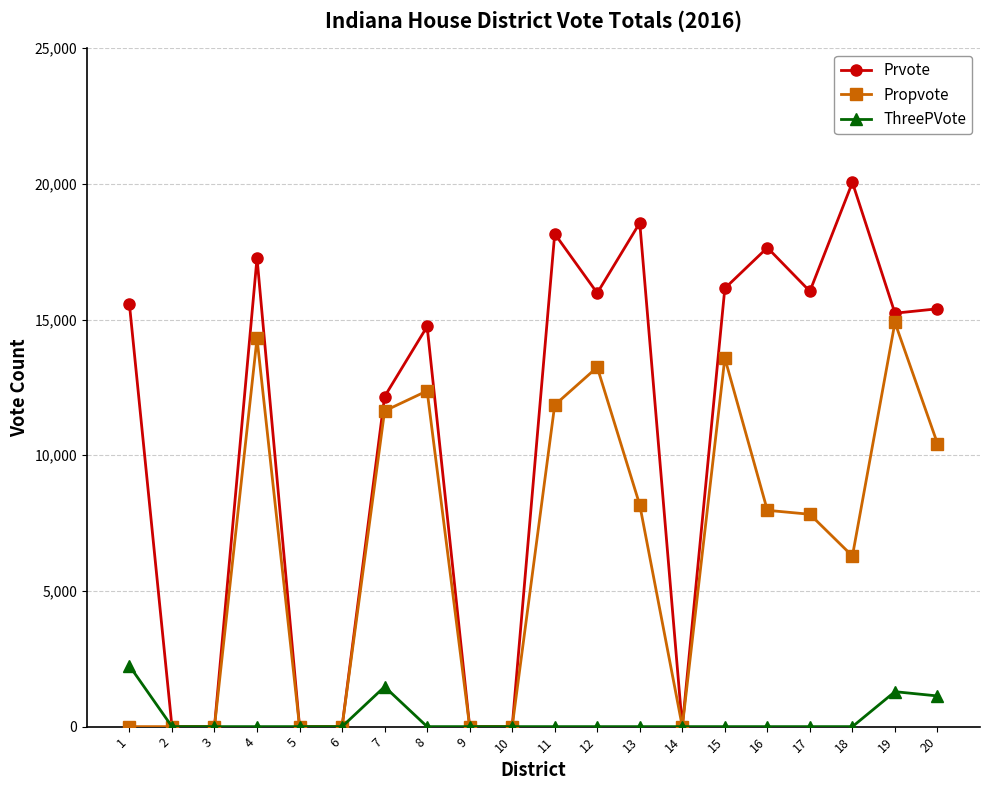

Is the value of Propvote at 11 greater than the value of ThreePVote at 5?

Yes